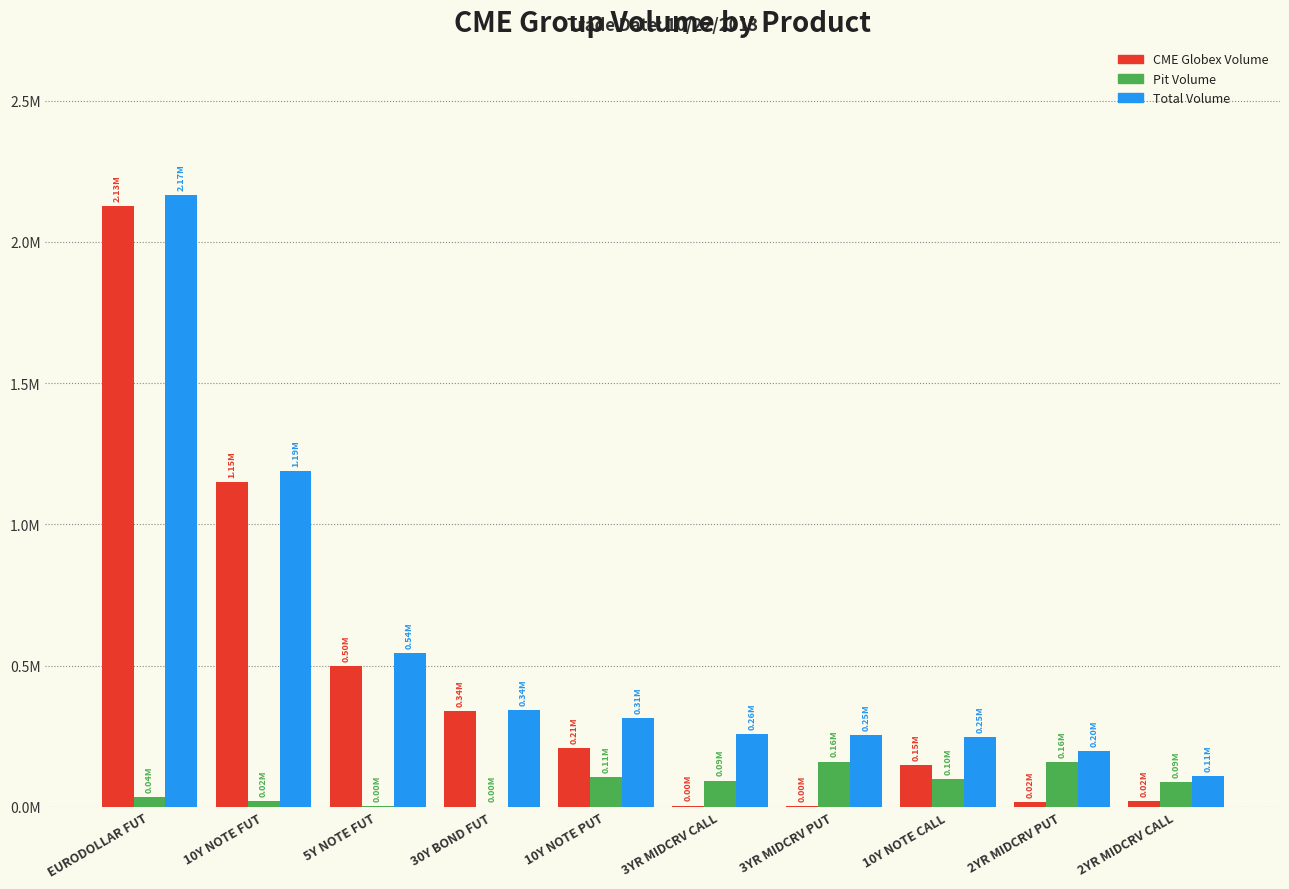

What are all the series names shown in the legend?

CME Globex Volume, Pit Volume, Total Volume